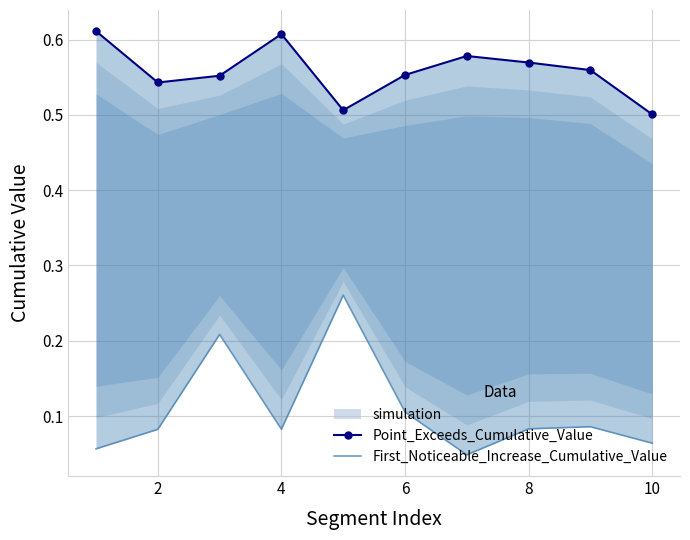

At how many categories does at least one series exceed 0?

10